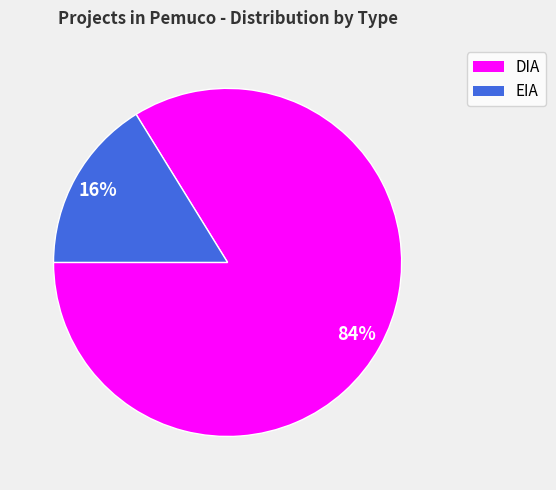

To the nearest percent, what percentage of the pie is EIA?

16%